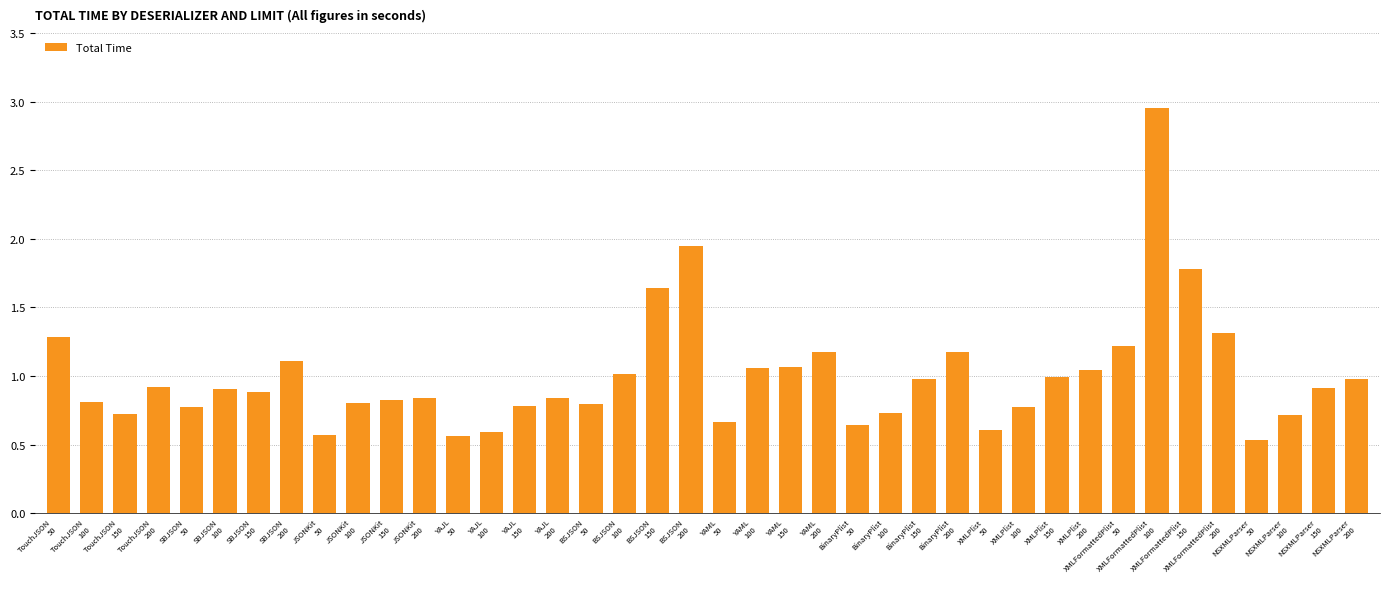

How many distinct data groups are displayed?

1